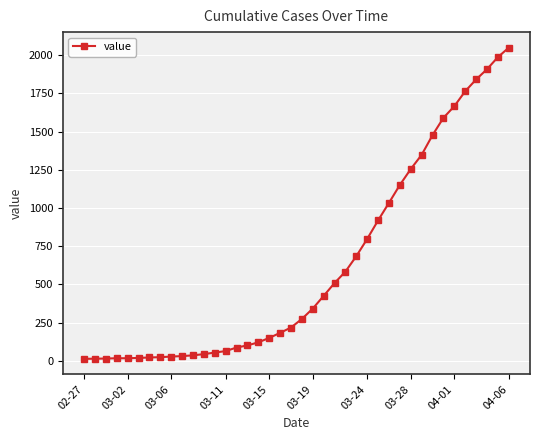

What is the greatest value displayed?

2049